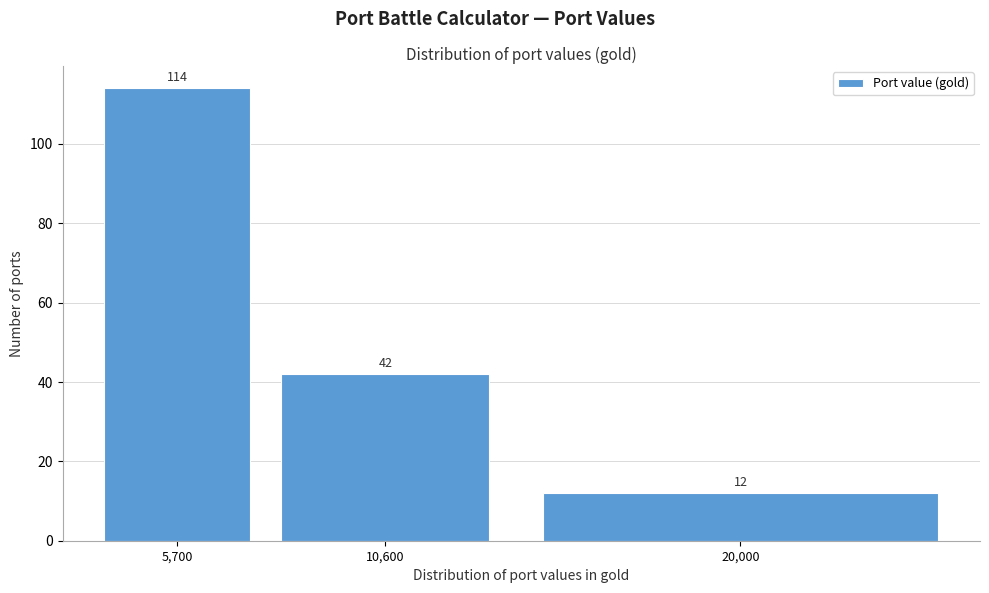

Reading left to right, transcribe all the data shown in this chart.

5,700=114	10,600=42	20,000=12